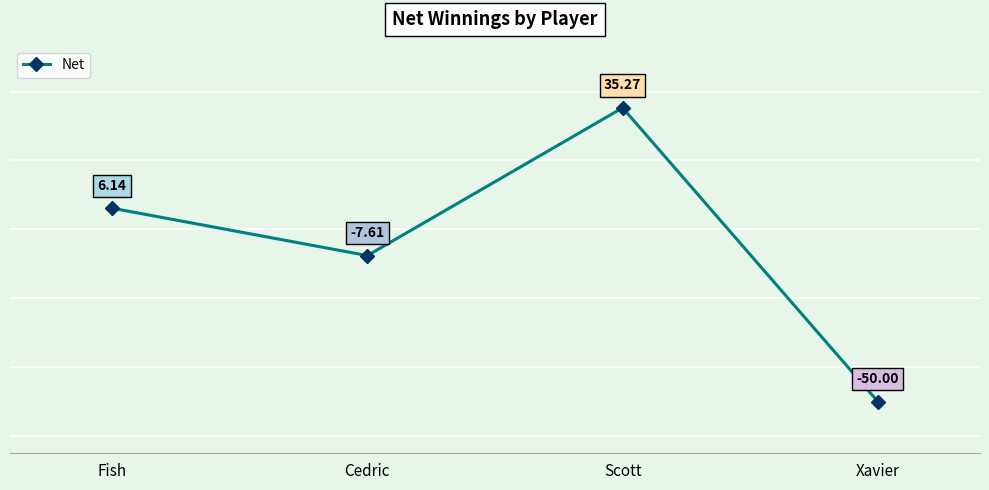

How many categories are shown in the chart?

4